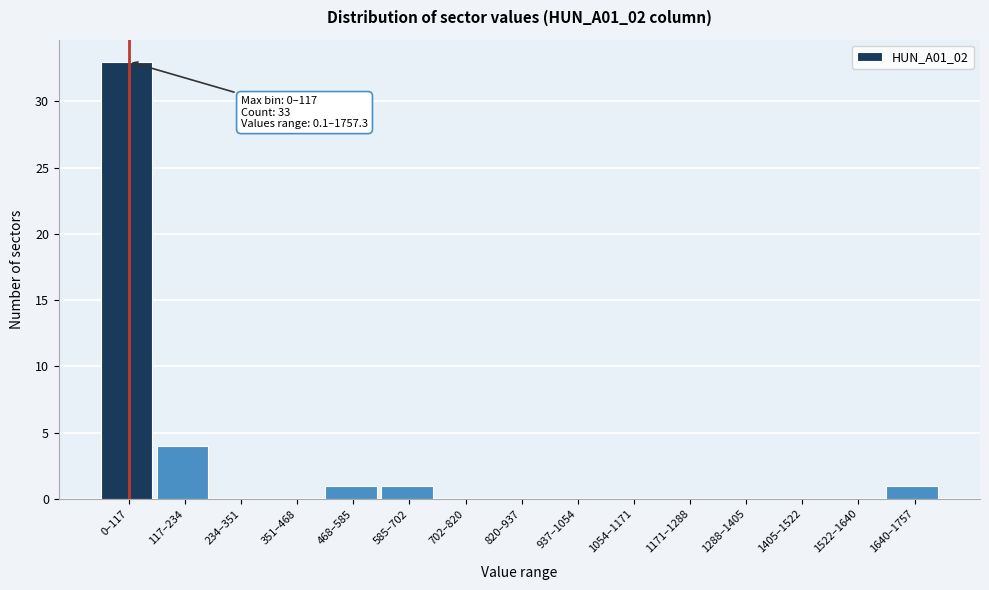

Reading left to right, transcribe all the data shown in this chart.

0–117=33	117–234=4	234–351=0	351–468=0	468–585=1	585–702=1	702–820=0	820–937=0	937–1054=0	1054–1171=0	1171–1288=0	1288–1405=0	1405–1522=0	1522–1640=0	1640–1757=1